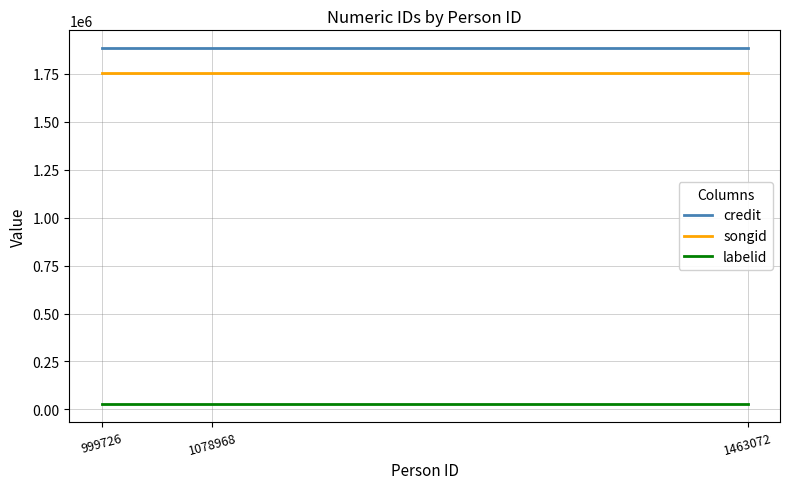

Reading left to right, extract all data points from this chart.

credit: 1884485	1884485	1884485
songid: 1755459	1755459	1755459
labelid: 29558	29558	29558